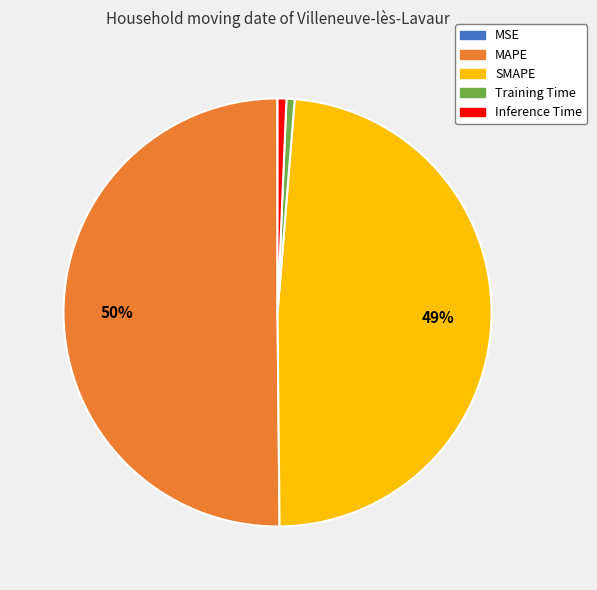

What is the ratio of the value at MAPE to the value at SMAPE?

1.0